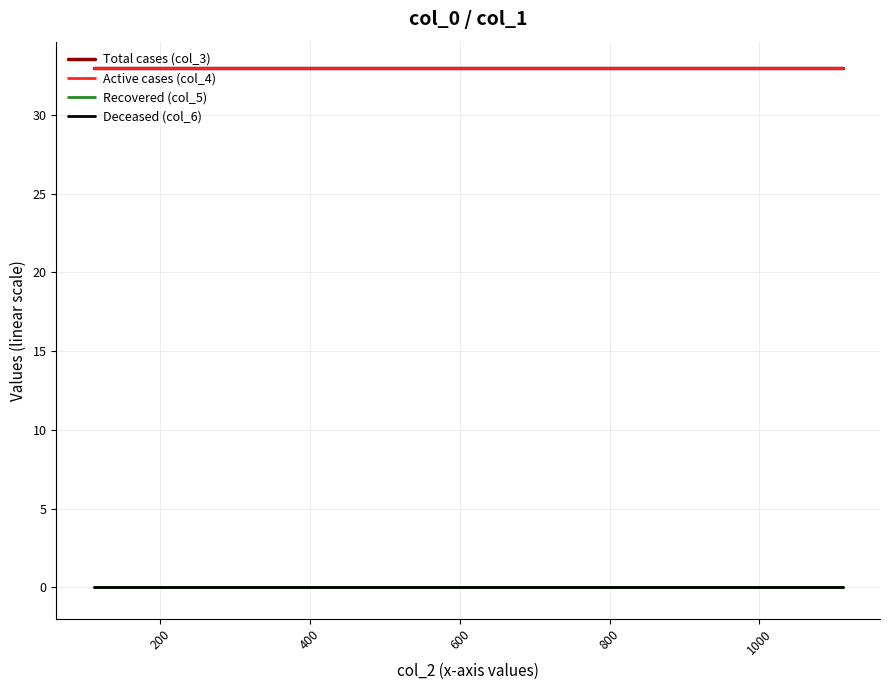

What is the sum of all Active cases (col_4) values?

66